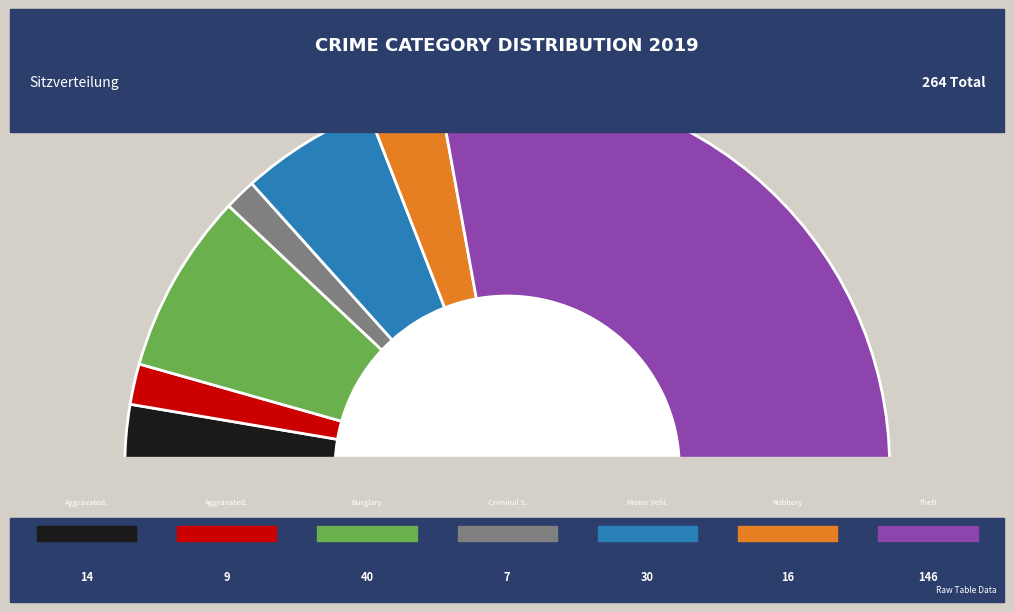

To the nearest percent, what is the difference between the largest and smallest slice percentages?

53%